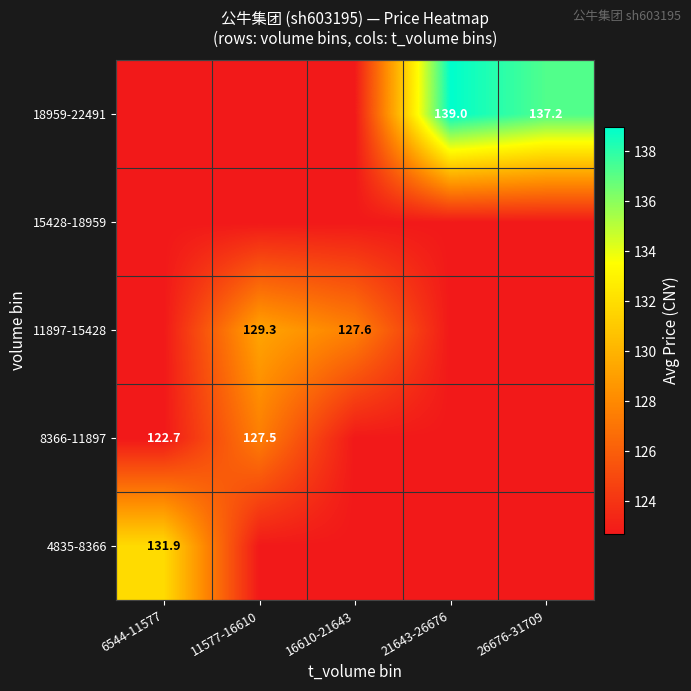

Is the value of 18959-22491 at 26676-31709 greater than the value of 8366-11897 at 6544-11577?

Yes